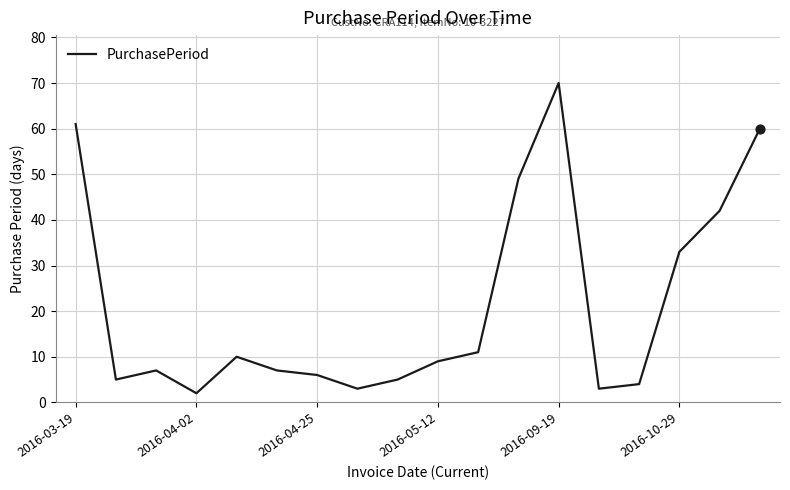

What is the greatest value displayed?

70